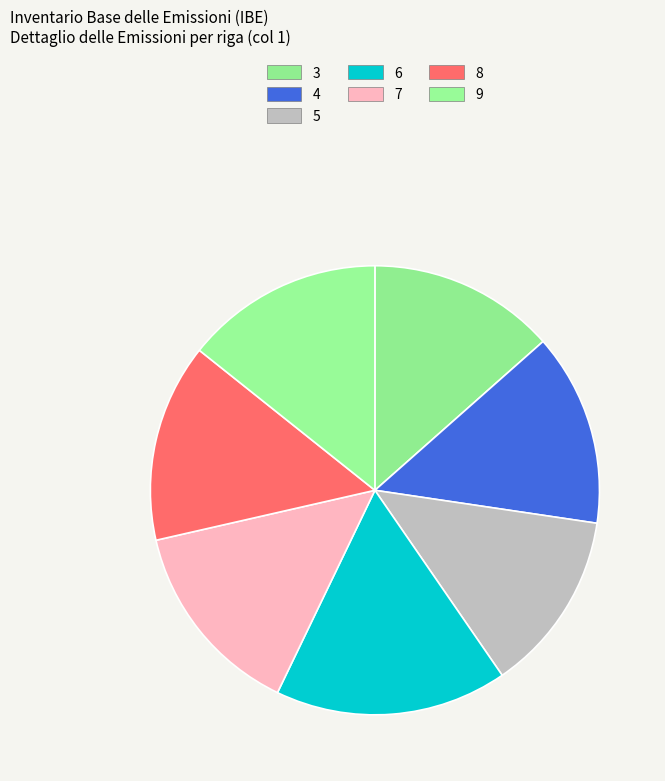

Rank the categories by value from highest to lowest.

6, 7, 8, 9, 4, 3, 5